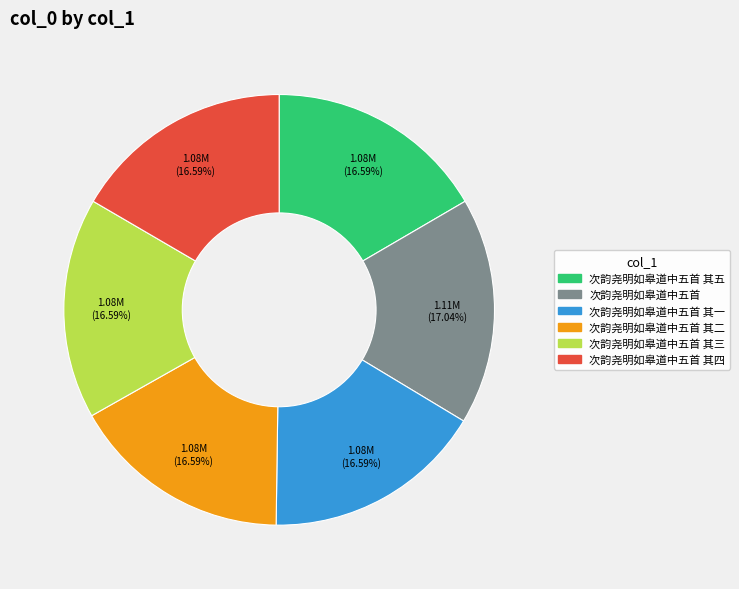

Is there a majority slice in this chart?

No